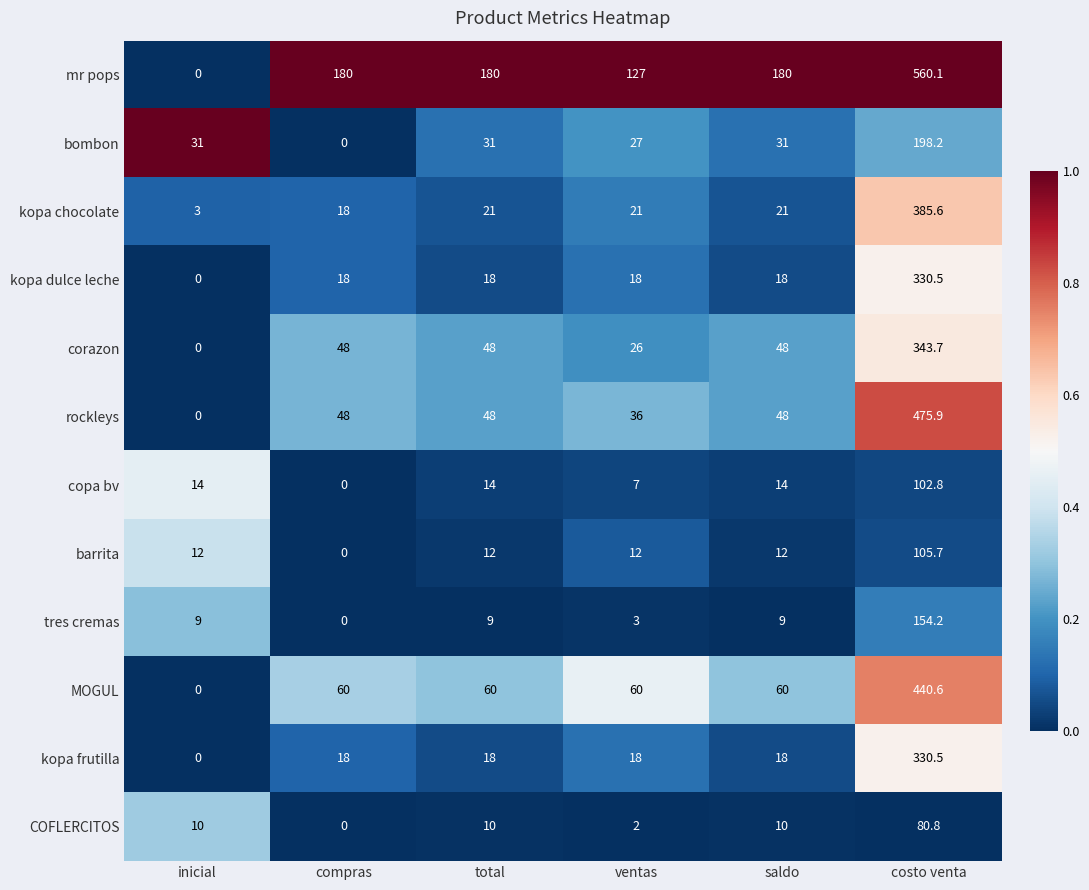

The barrita series shows 16.3 at inicial. True or false?

False